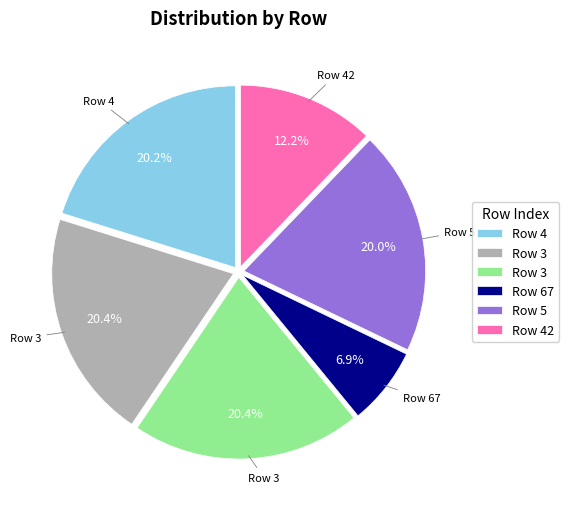

How many segments does this pie chart have?

6